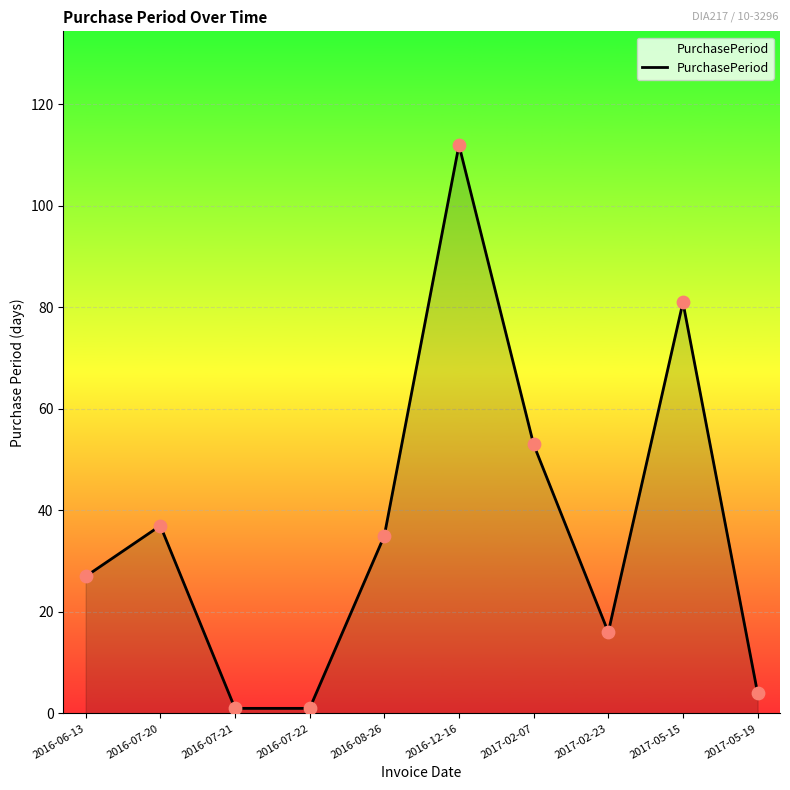

Between 2016-06-13 and 2016-07-21, which is larger?

2016-06-13